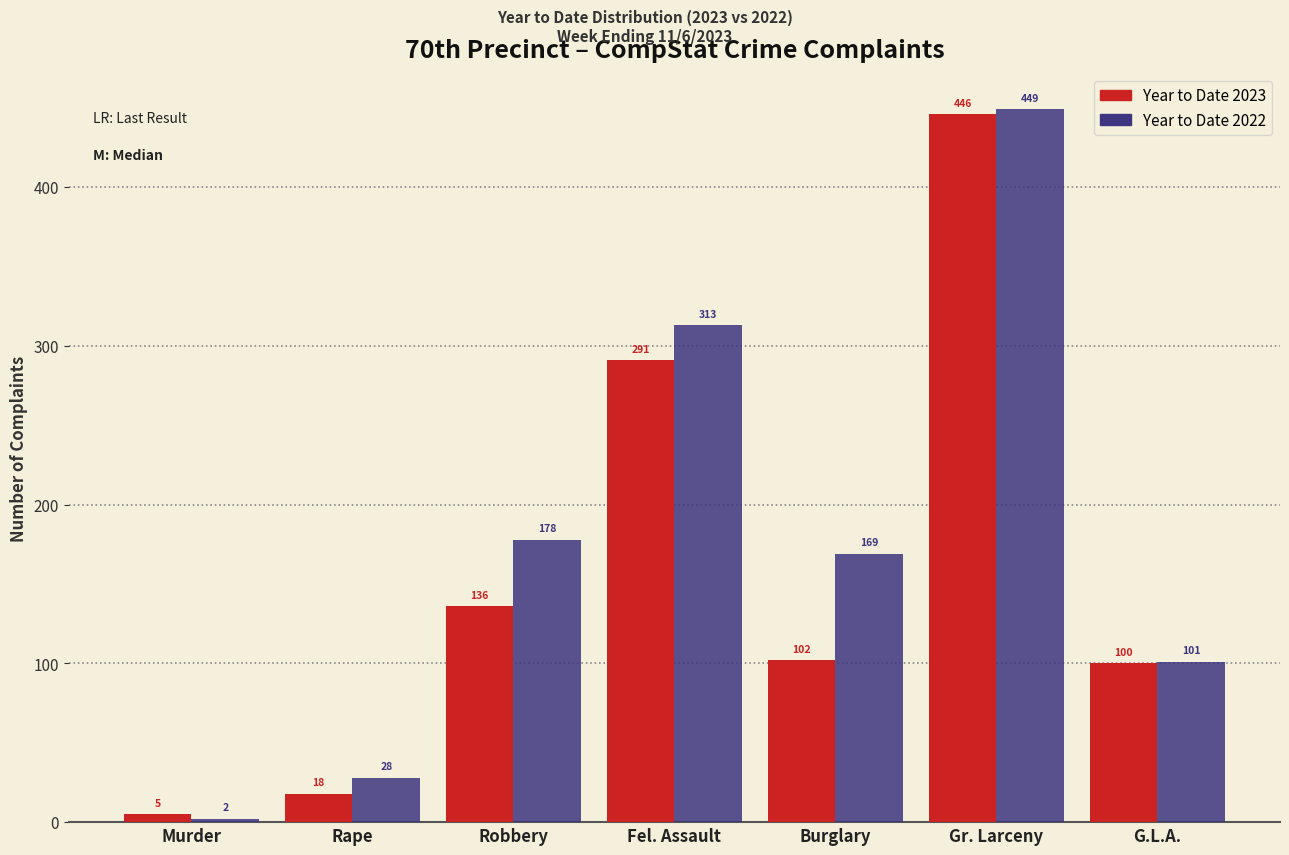

Reading left to right, list all the values displayed in this chart.

Year to Date 2023: Murder=5	Rape=18	Robbery=136	Fel. Assault=291	Burglary=102	Gr. Larceny=446	G.L.A.=100
Year to Date 2022: Murder=2	Rape=28	Robbery=178	Fel. Assault=313	Burglary=169	Gr. Larceny=449	G.L.A.=101